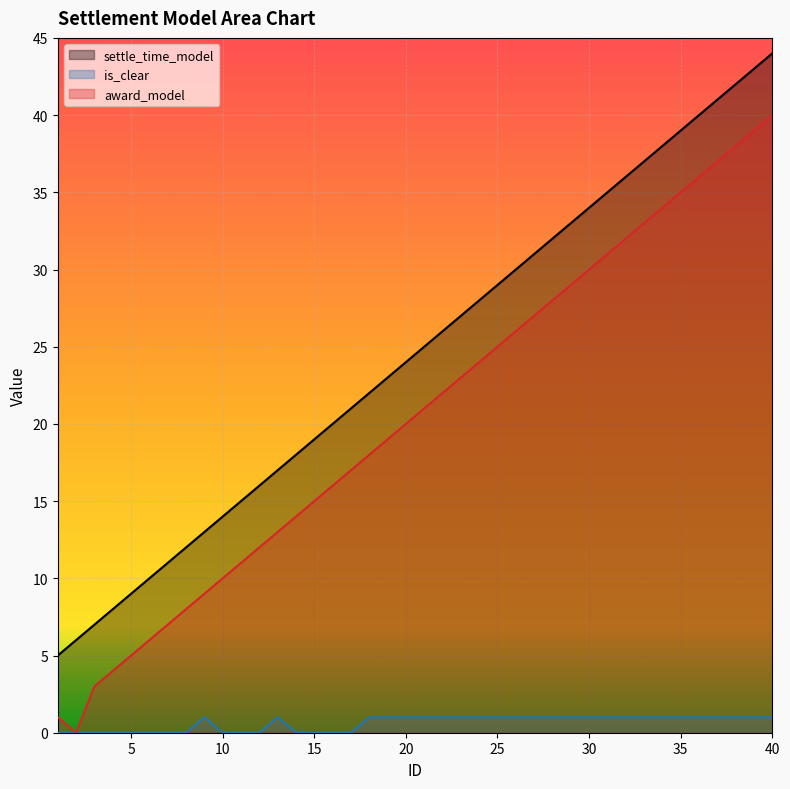

List the series in order of their peak value, lowest first.

is_clear, award_model, settle_time_model